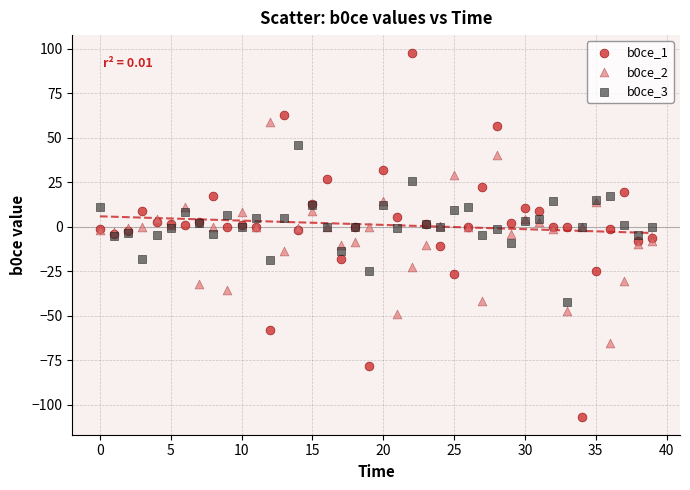

Which series has the widest spread of Y values?

b0ce_1